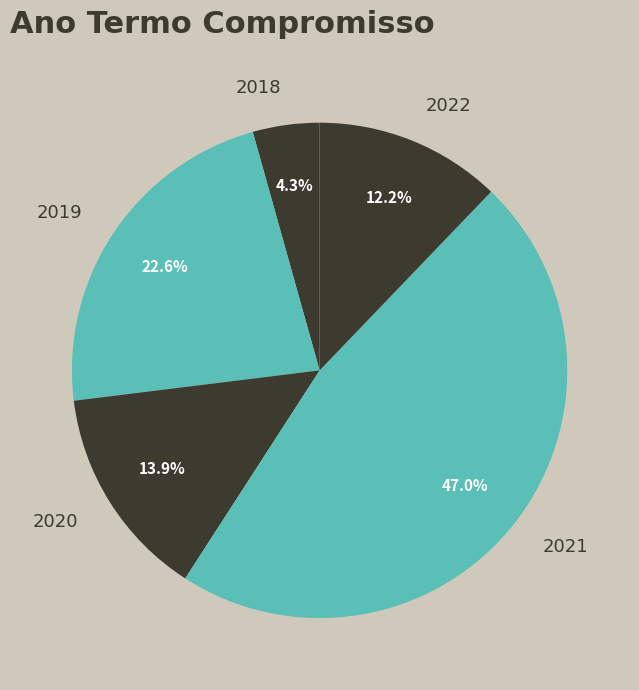

Does any single category account for the majority?

No